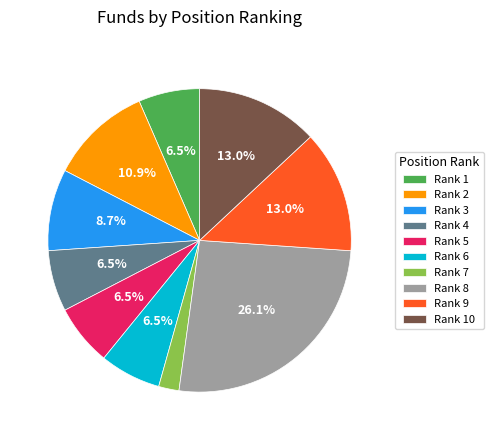

Does any single category account for the majority?

No